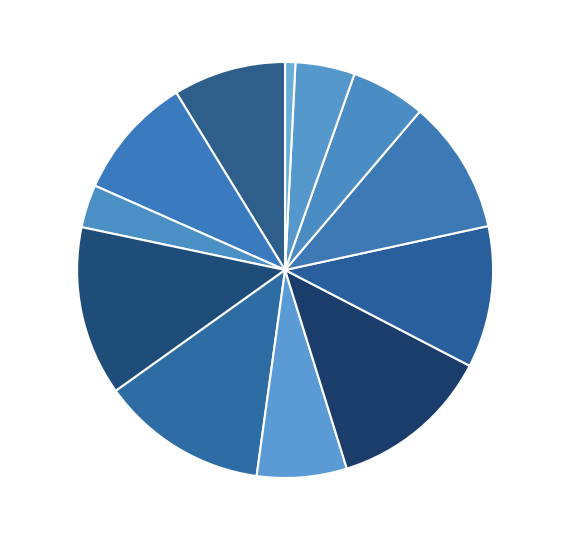

To the nearest percent, what is the difference between the largest and smallest slice percentages?

12%